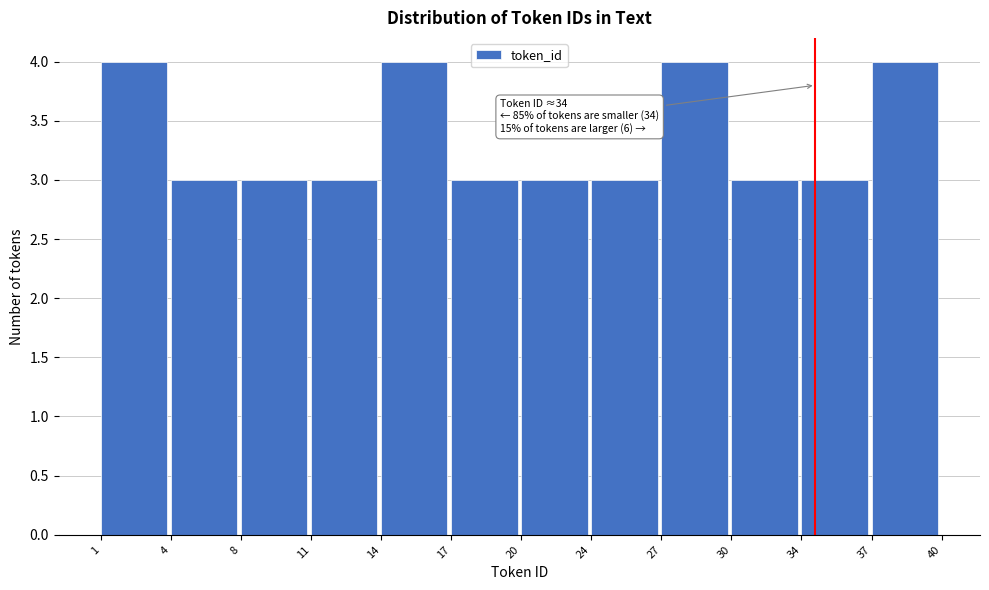

Reading right to left, list all the values displayed in this chart.

4	3	3	4	3	3	3	4	3	3	3	4